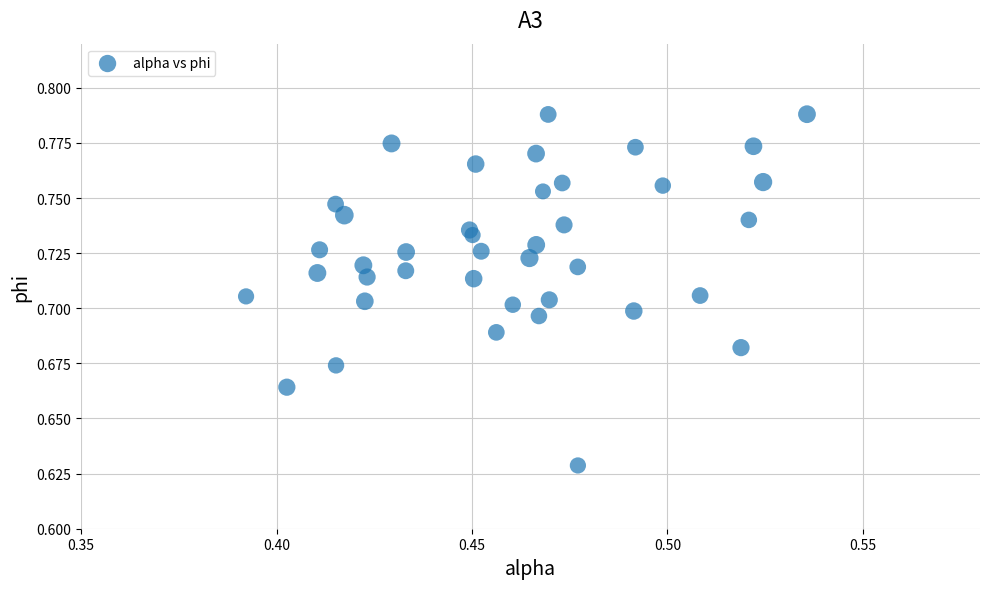

Count the number of points in this scatter plot.

40